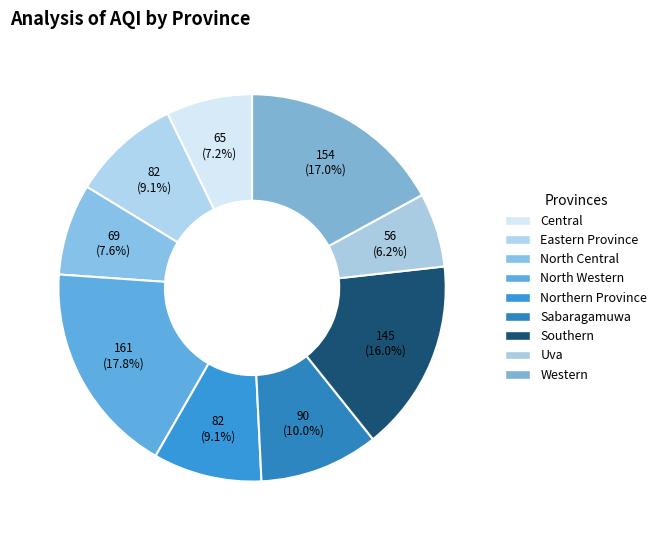

What is the smallest slice in the pie chart?

Uva